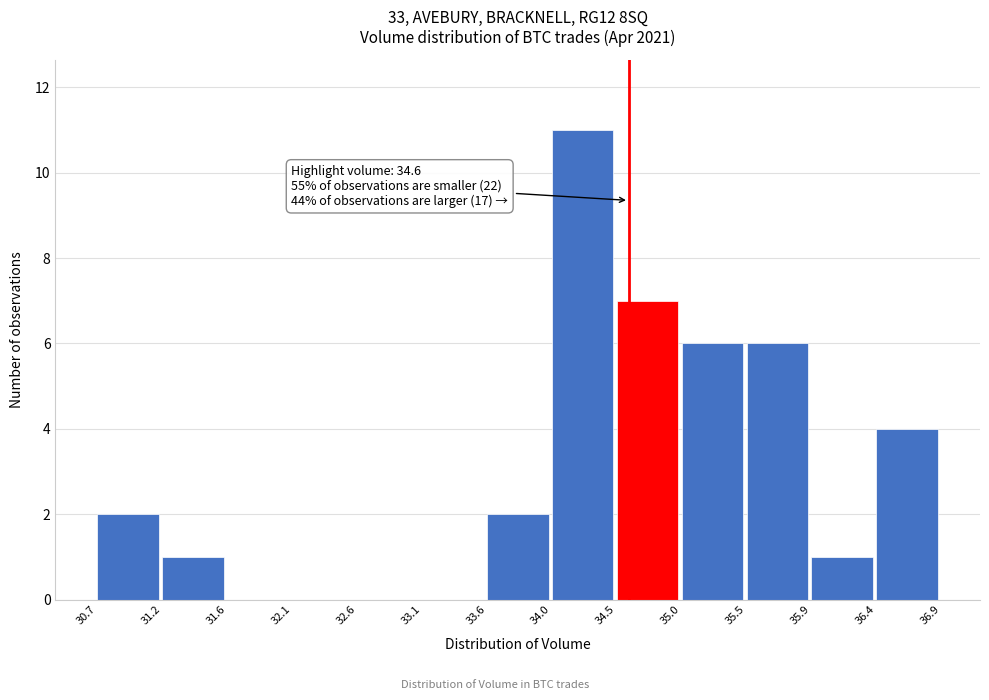

Which range on the x-axis has the tallest bar?

34.0 to 34.5